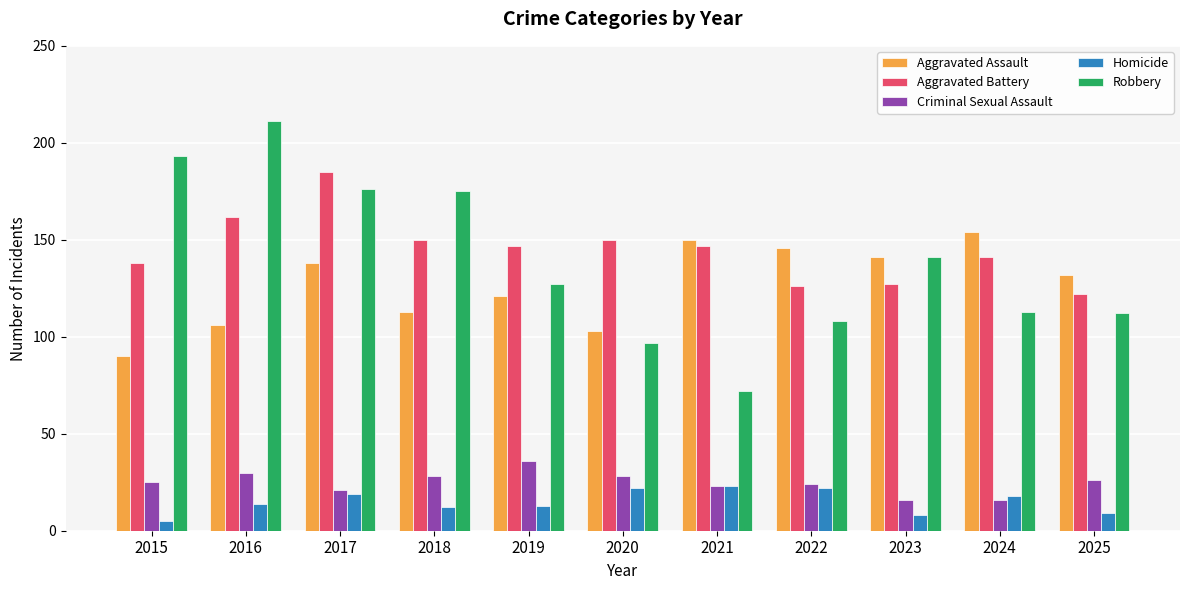

What is the lowest value of the Aggravated Battery series?

122